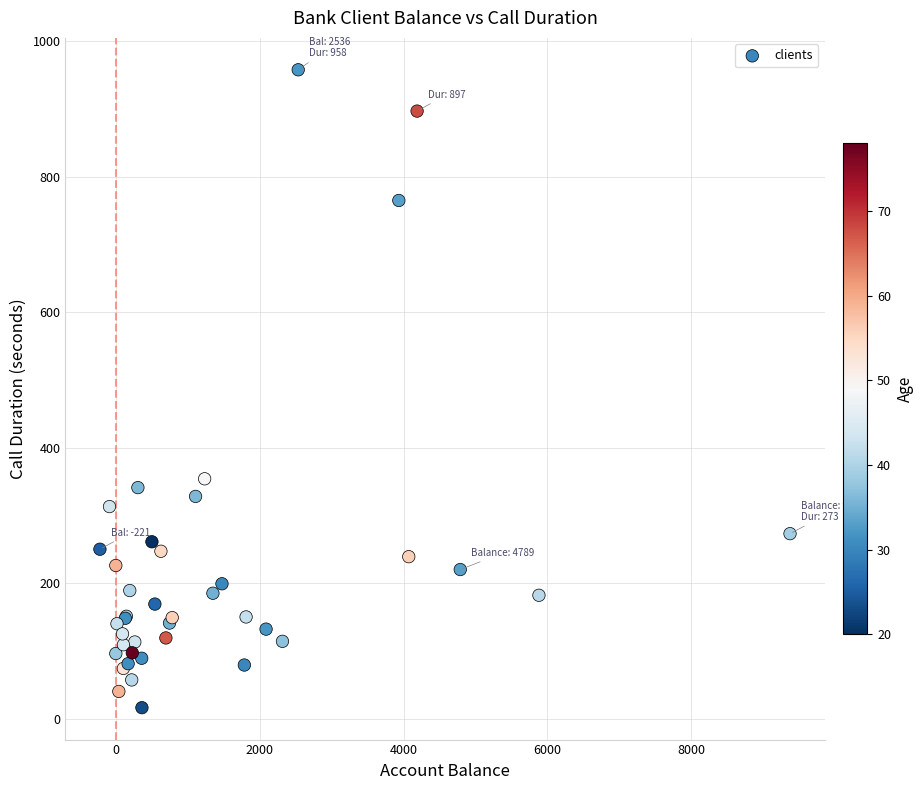

What Y value in the scatter plot is closest to 487?

354